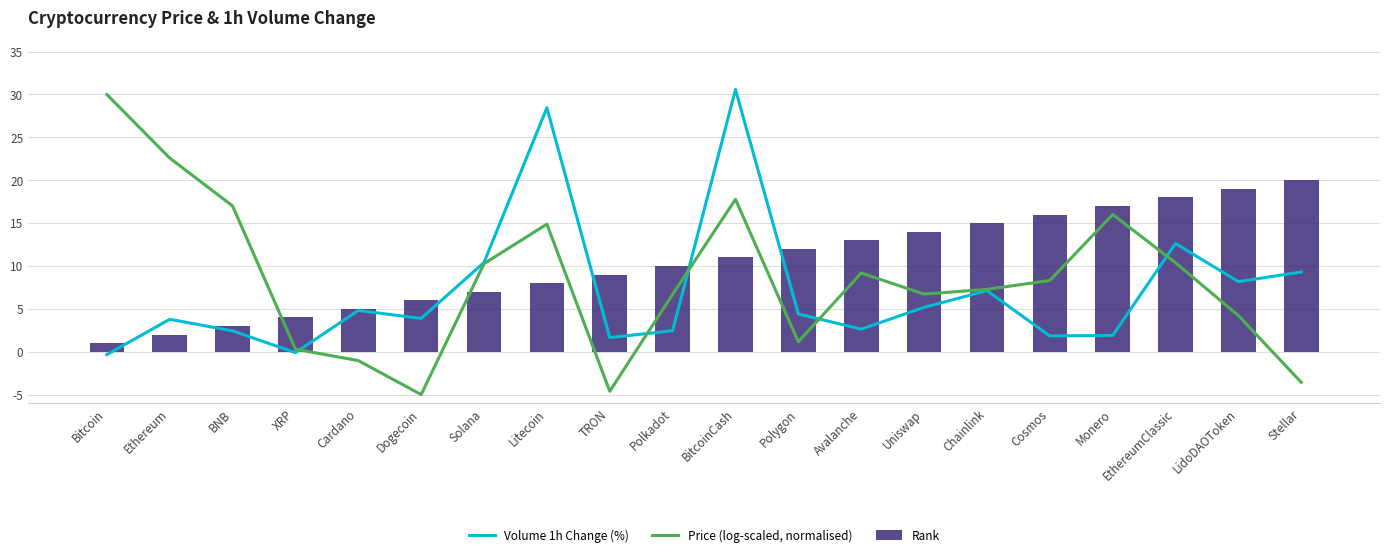

Between TRON and EthereumClassic, which series saw the biggest shift?

Price (log-scaled, normalised)